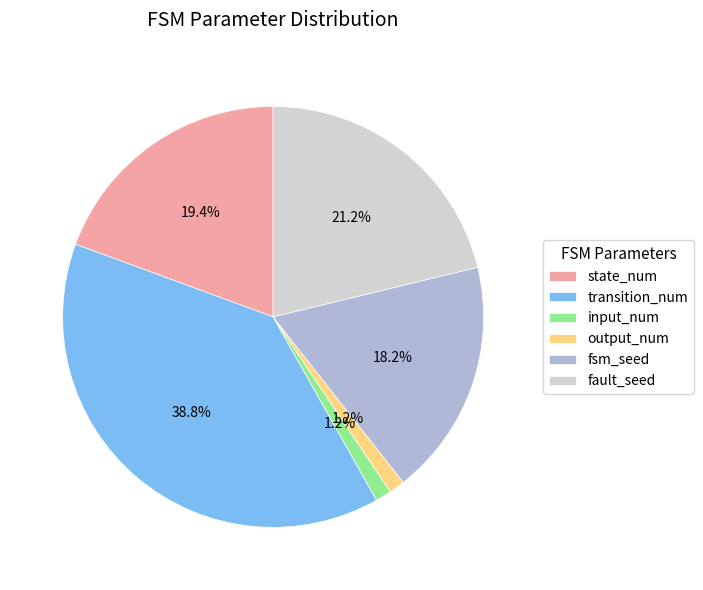

Which has a higher value, fault_seed or input_num?

fault_seed